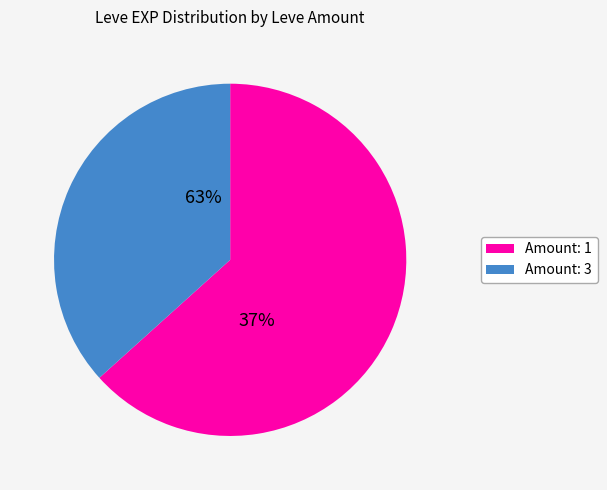

Which category has the biggest portion of the pie?

1